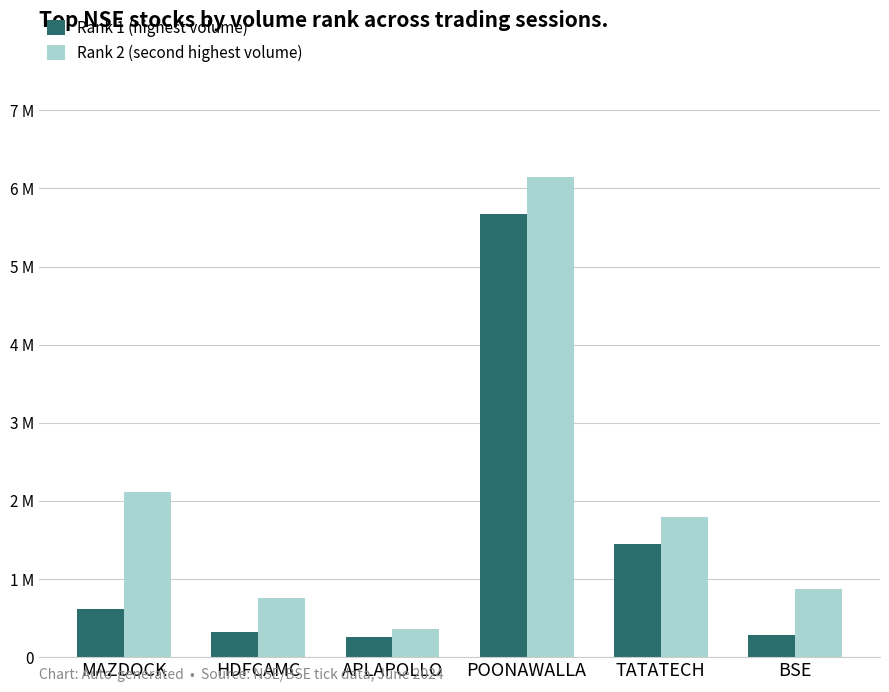

Are the bars horizontal?

No